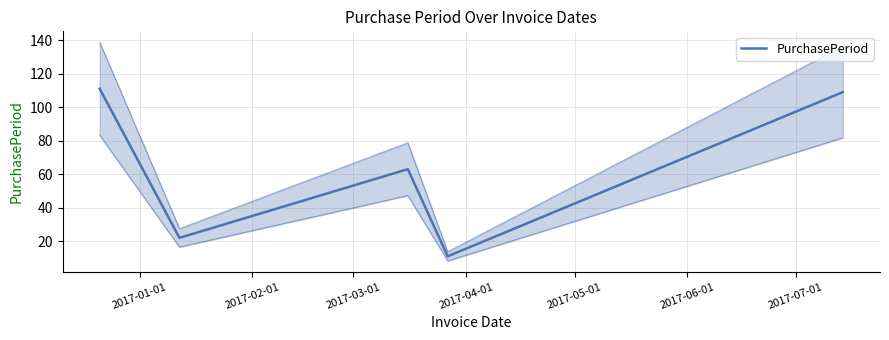

What is the change in value from 2017-01-01 to 2017-03-01?

-48